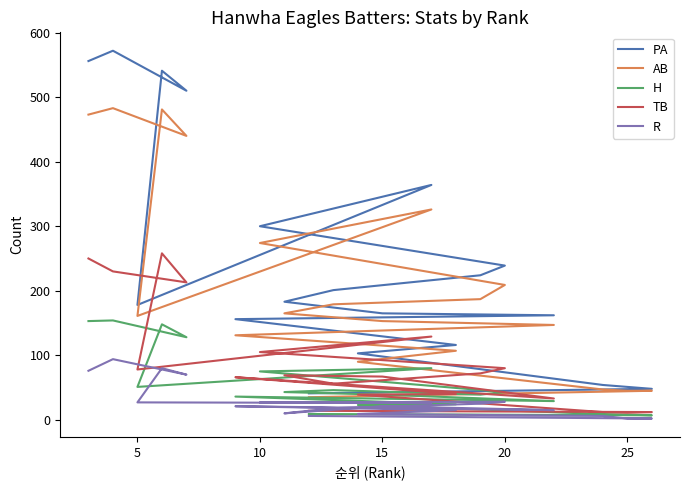

Is this an area chart (filled region under the line)?

No